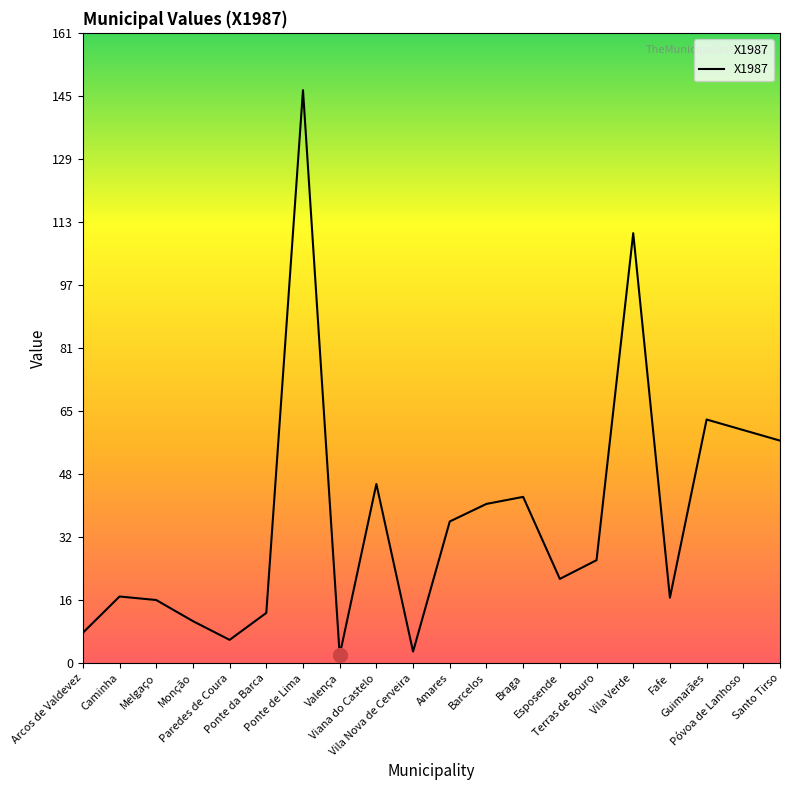

The value at Ponte de Lima is 227.5. True or false?

False